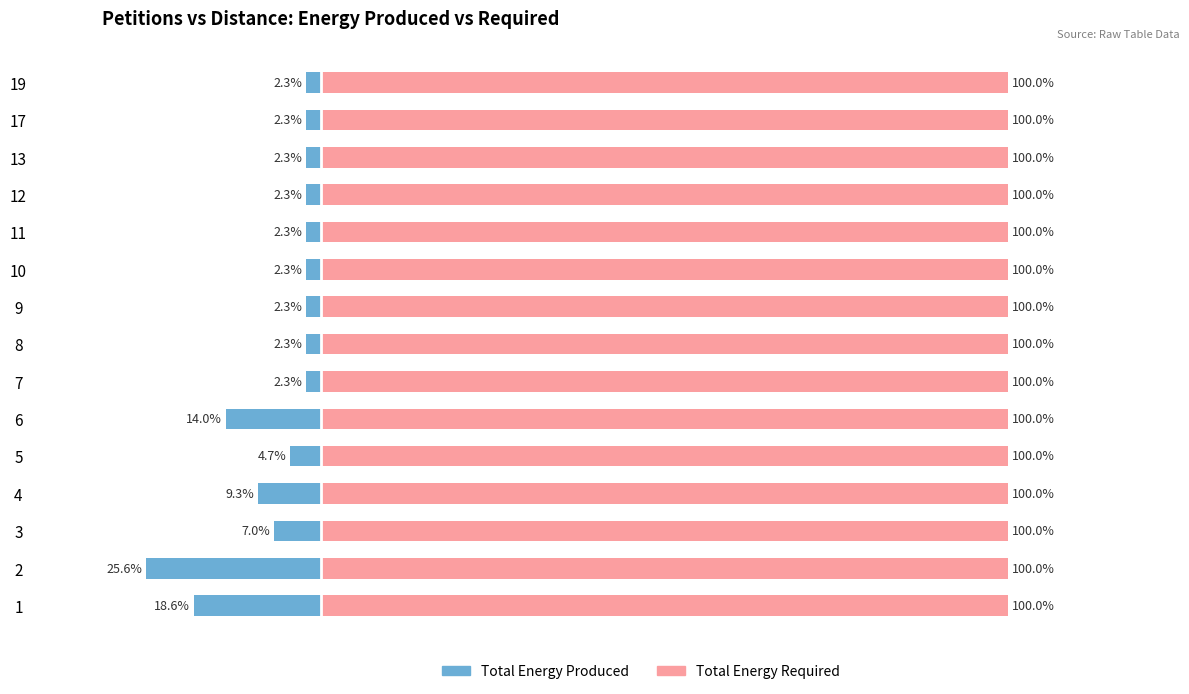

What is the difference between the second highest and second lowest values in the Total Energy Produced series?

16.3